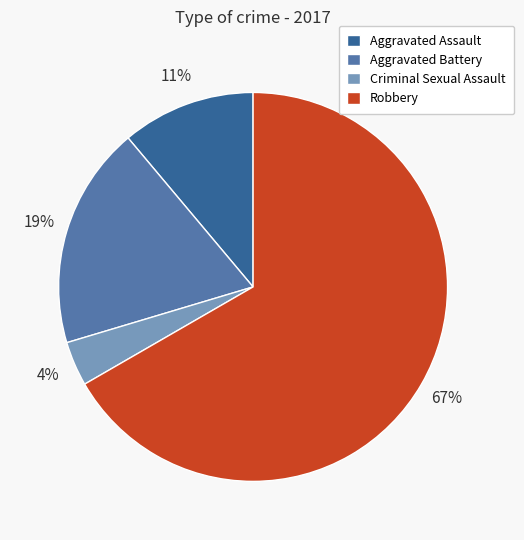

Does Robbery represent more than half of the total?

Yes